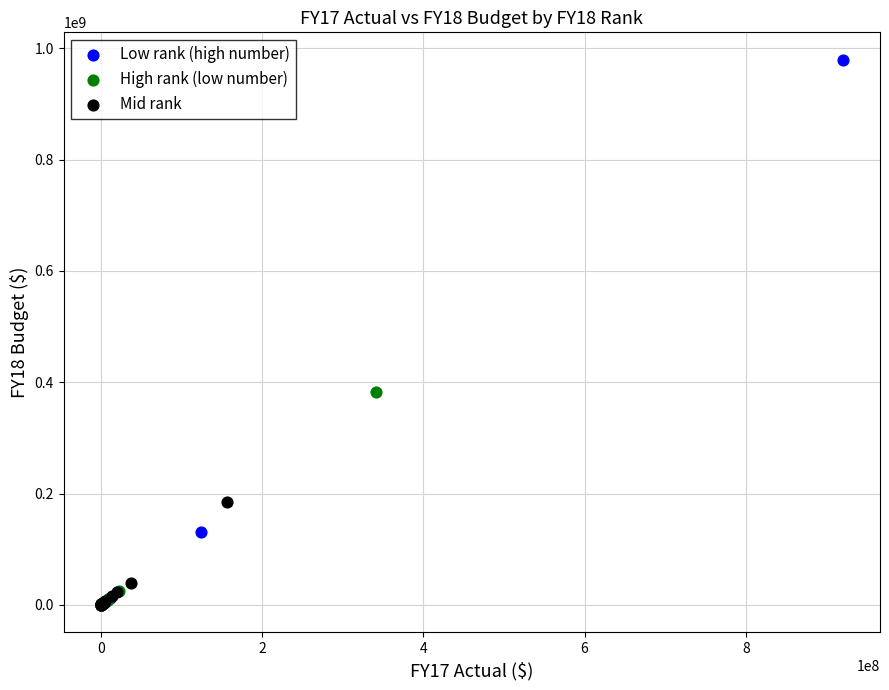

Which series has the largest Y range (max minus min)?

Low rank (high number)